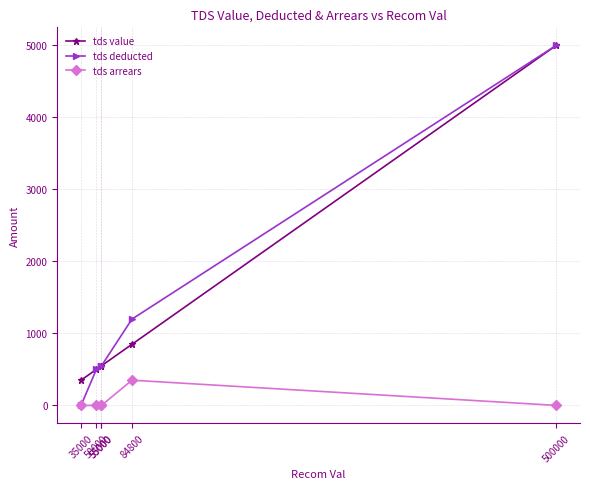

At which label is tds value closest to 2675?

84800